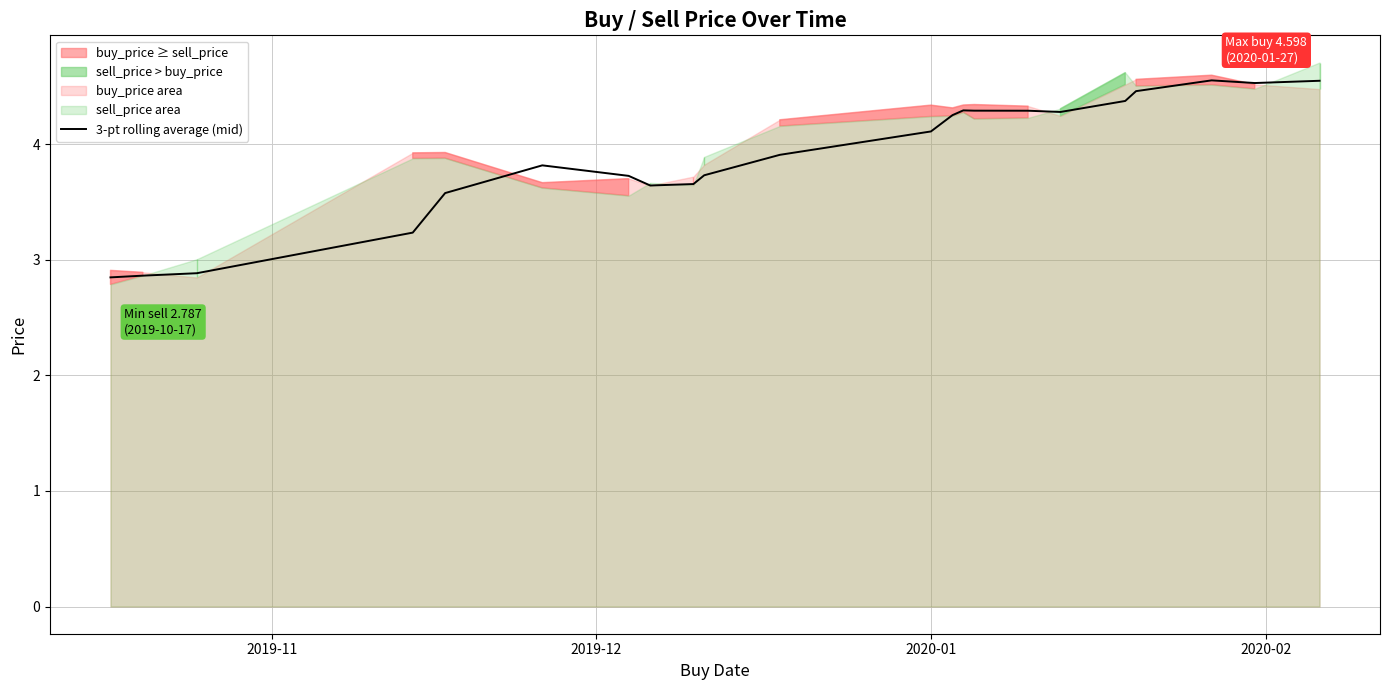

What is the highest value of the 3-pt rolling average (mid) series?

4.6